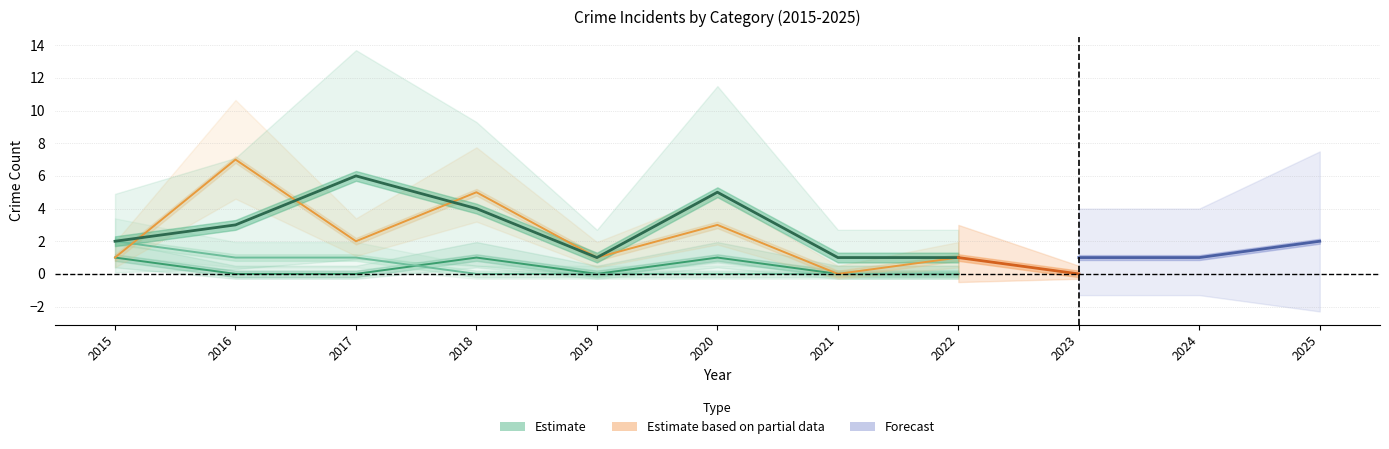

True or false: Total and Aggravated Battery cross at least once.

False